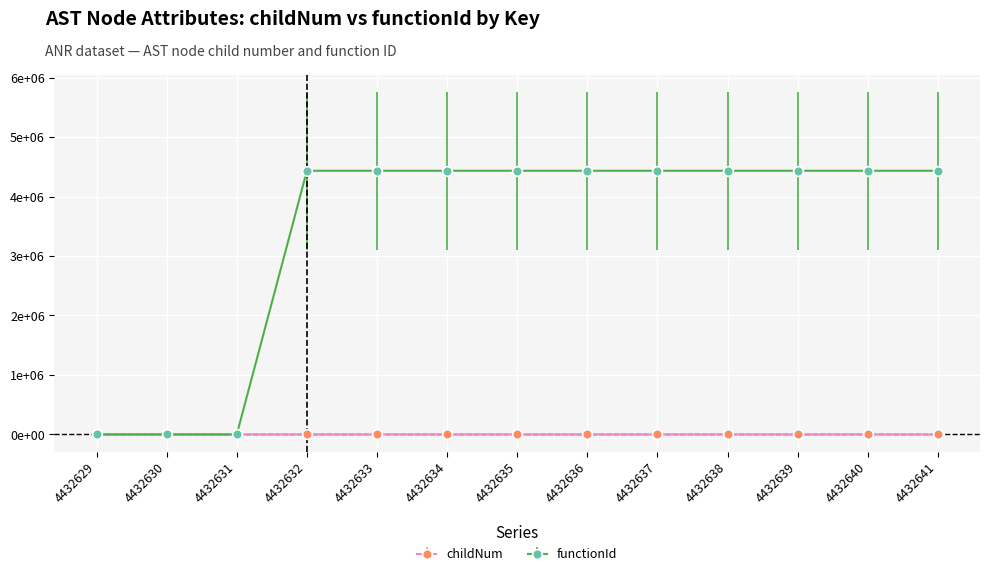

Is this an area chart (filled region under the line)?

No